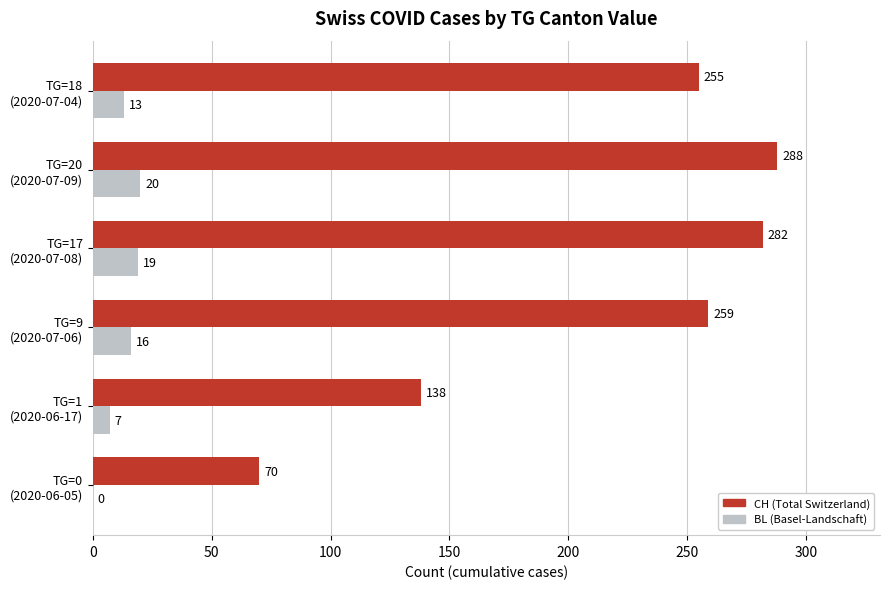

What is the sum of all CH (Total Switzerland) values?

1292